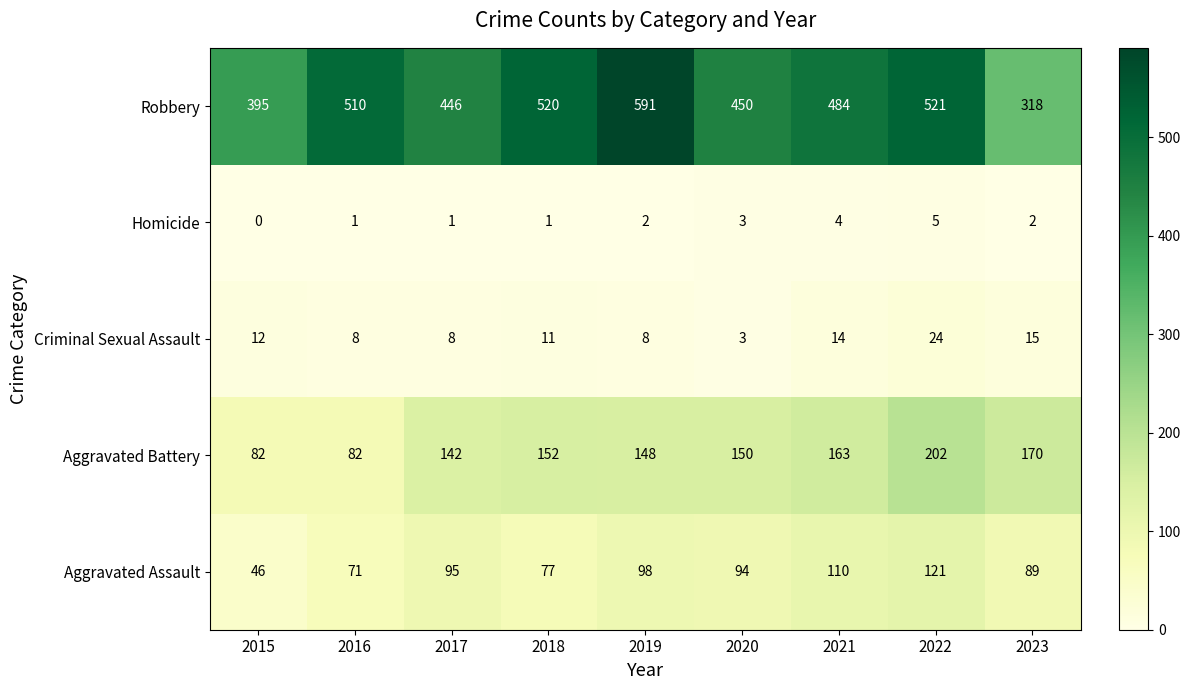

Count the number of data series in this chart.

5